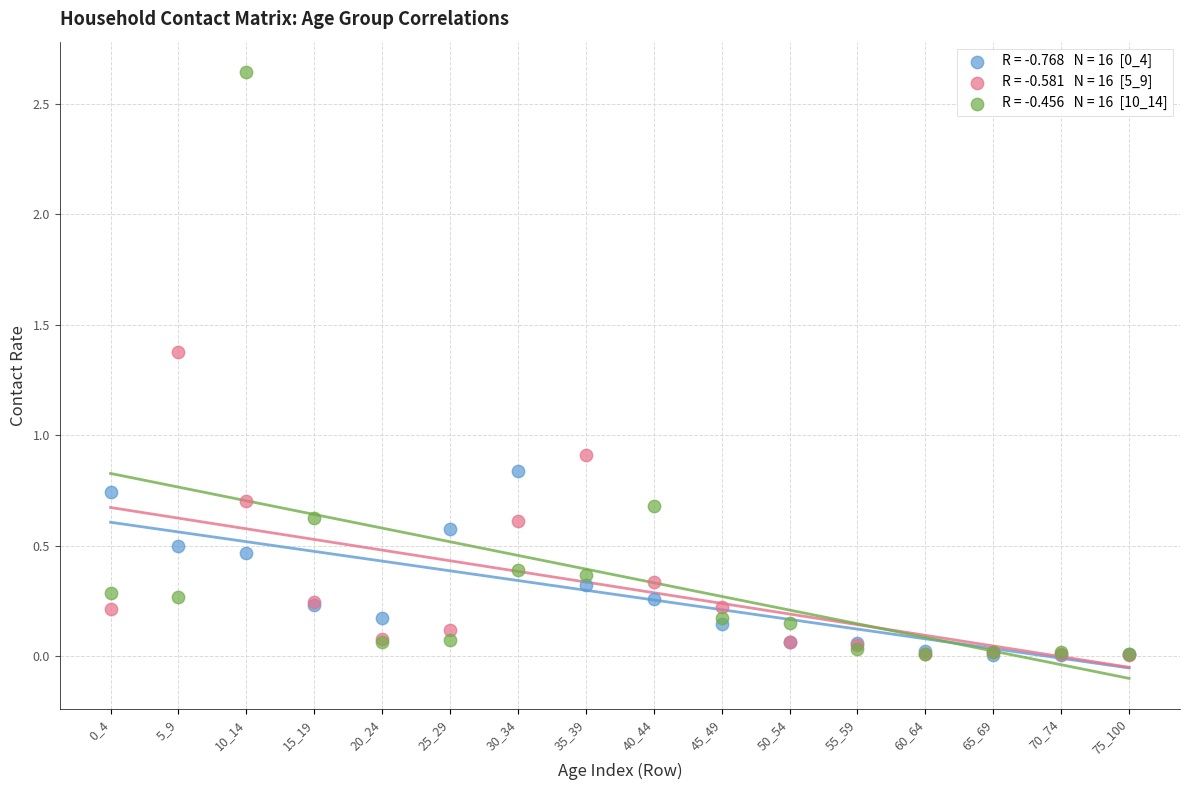

Across all series, what Y value is closest to 1?

0.9